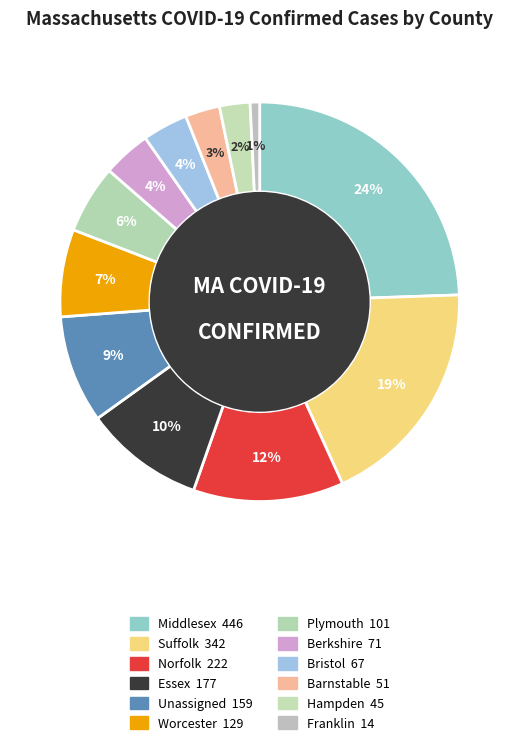

Is there any slice that represents more than half of the pie?

No